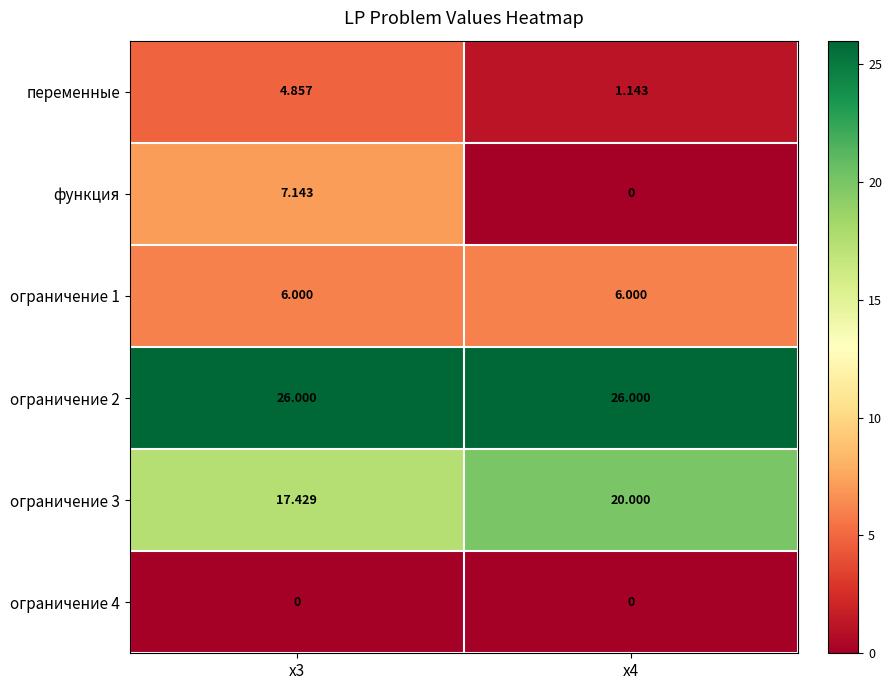

How many series are shown in this chart?

6